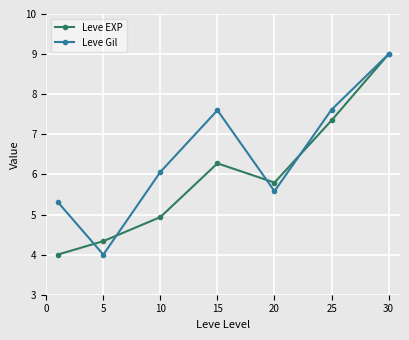

How many data points in Leve EXP are less than 5?

3